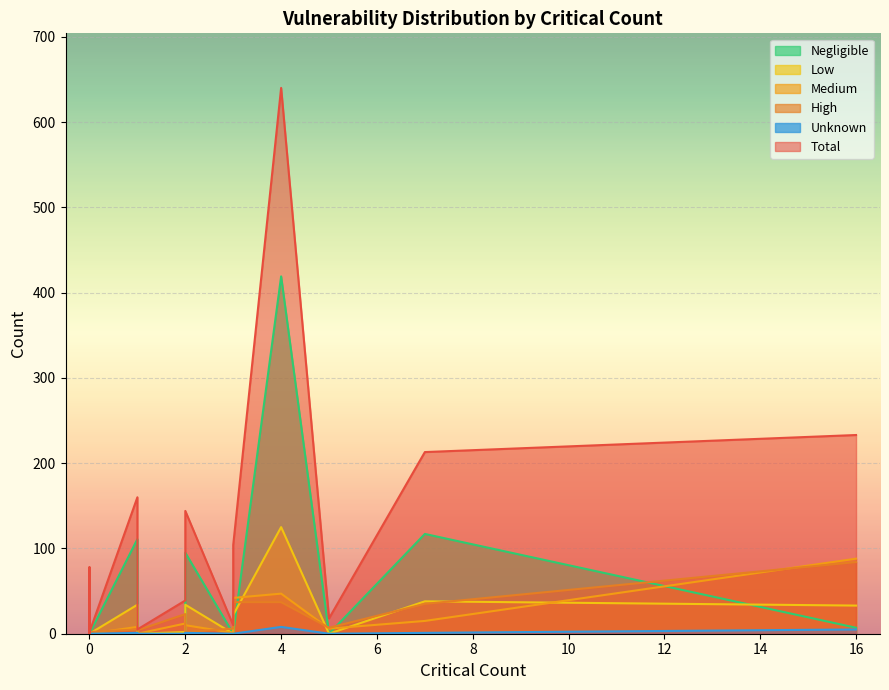

What is the difference between the second highest and second lowest values in the Negligible series?

117